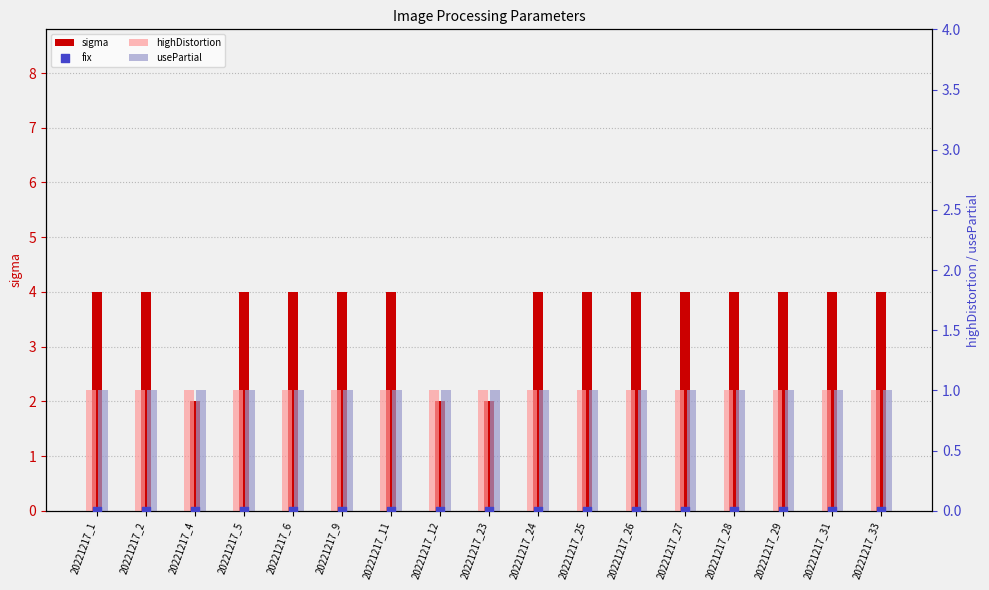

Which series contains the lowest Y value?

fix